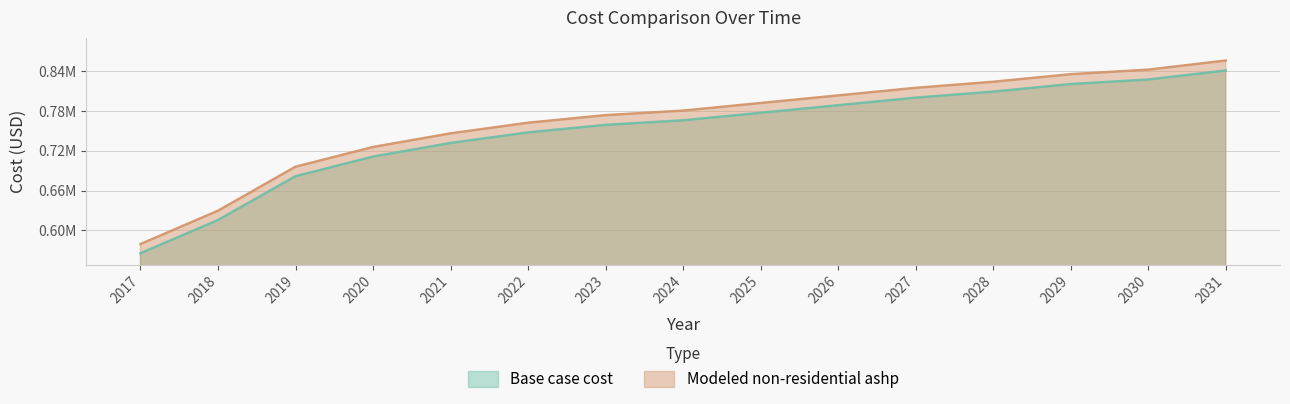

Count the number of categories in the chart.

15